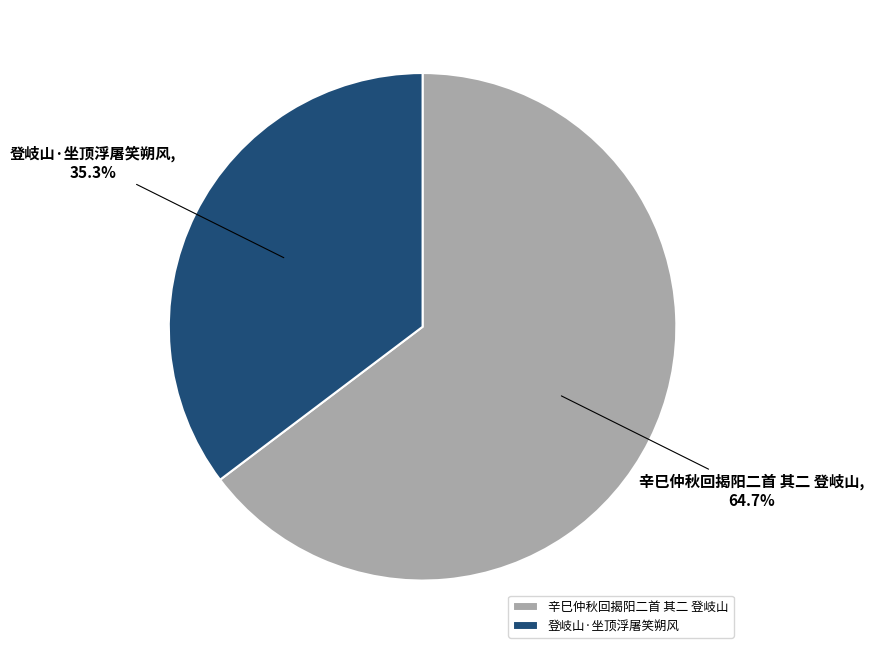

Which slice is the smallest?

登岐山·坐顶浮屠笑朔风